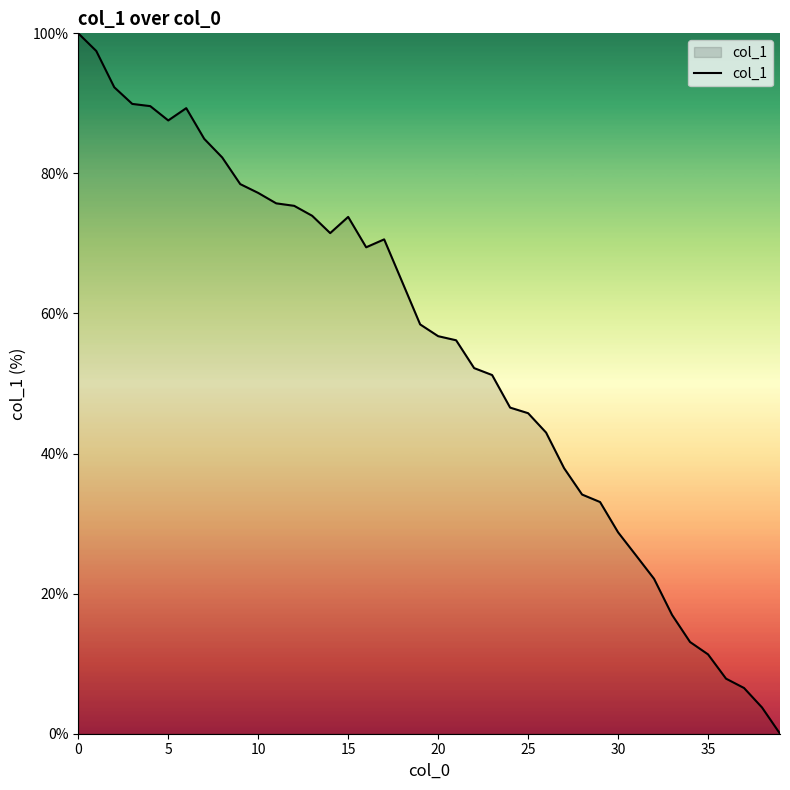

What is the greatest value displayed?

100.0